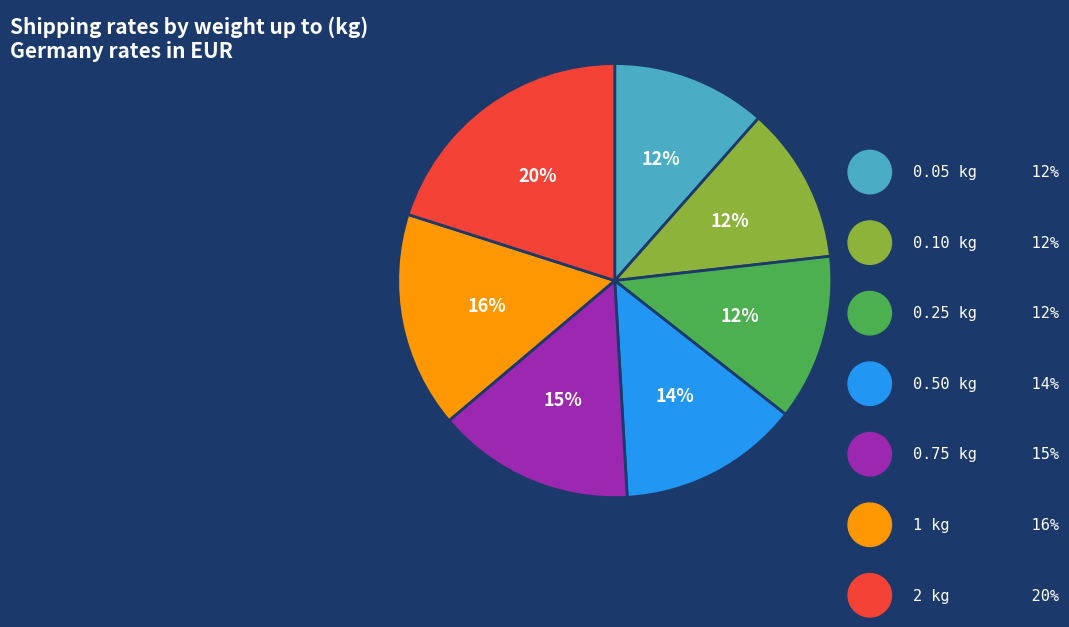

To the nearest percent, what is the average slice percentage?

14%